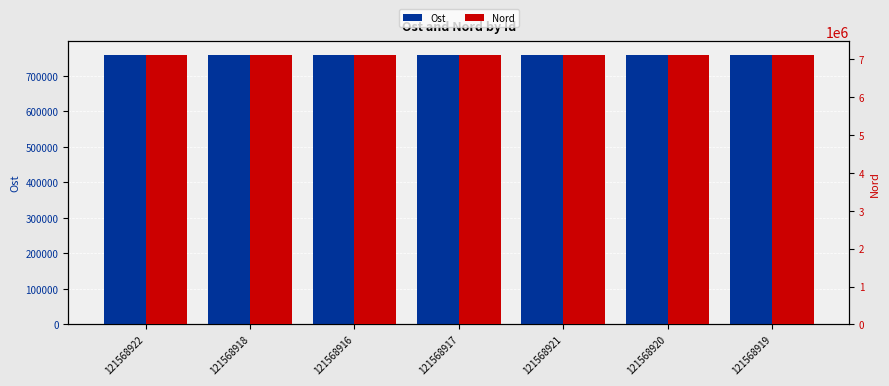

What is the smallest value displayed?

759807